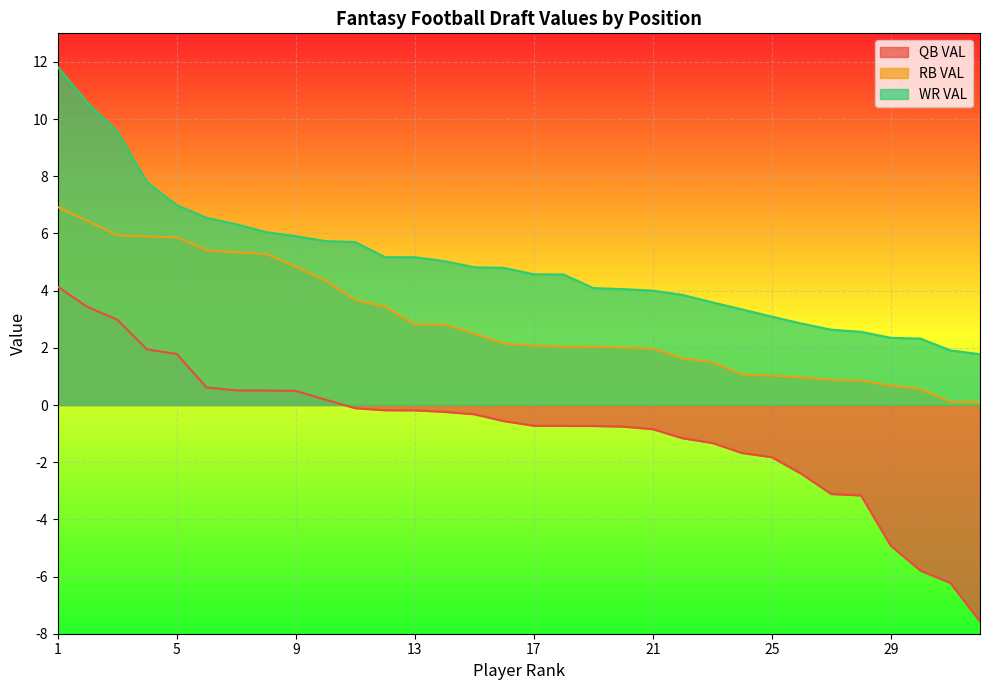

What is the sum of the RB VAL values at 32 and 27?

1.0